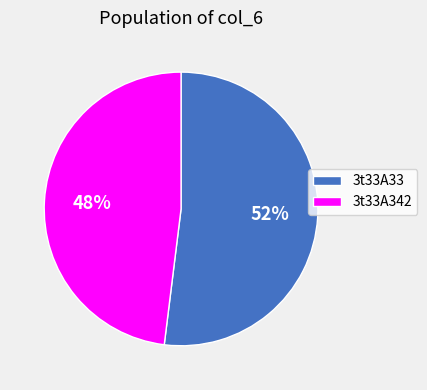

What is the largest slice in the pie chart?

3t33A33